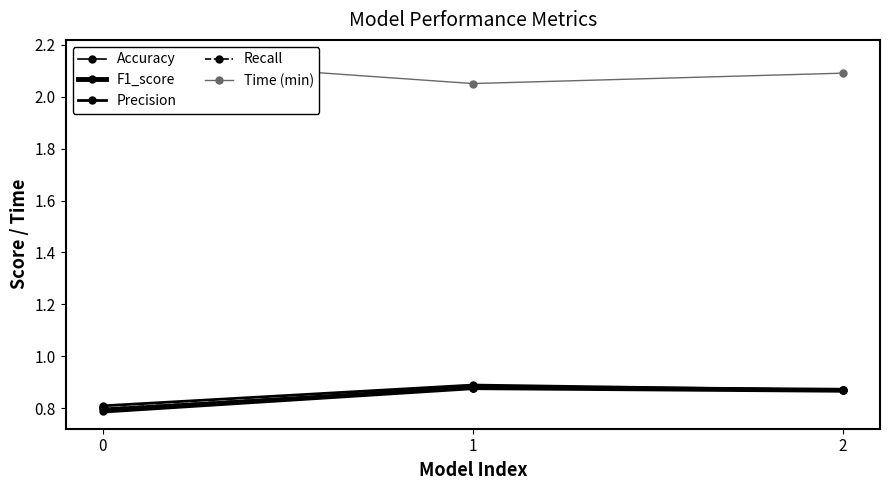

Read the Accuracy value at 1.

0.9